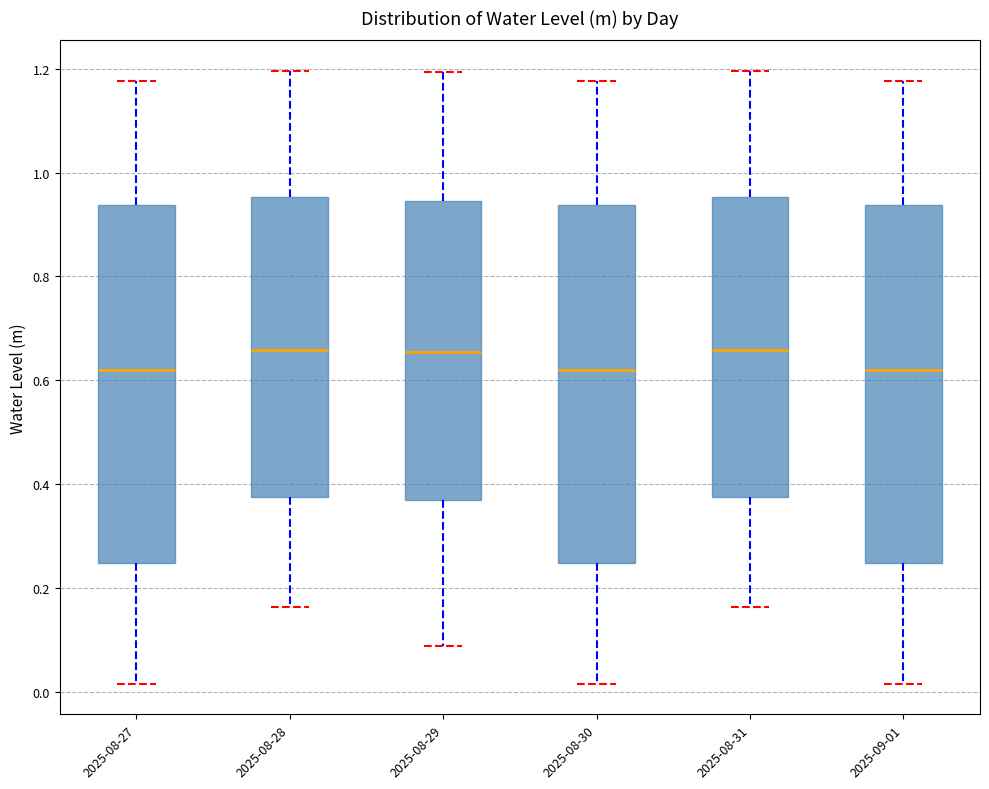

Reading left to right, transcribe this box plot: for each box, give where its median line is, the range the box spans, and where its two whiskers end, as read against the y-axis. The values are not printed on the chart, so give them approximately, as read against the axis.

2025-08-27: median 0.62, box 0.24 to 0.94, whiskers 0.02 to 1.18
2025-08-28: median 0.66, box 0.38 to 0.96, whiskers 0.16 to 1.20
2025-08-29: median 0.66, box 0.38 to 0.94, whiskers 0.08 to 1.20
2025-08-30: median 0.62, box 0.24 to 0.94, whiskers 0.02 to 1.18
2025-08-31: median 0.66, box 0.38 to 0.96, whiskers 0.16 to 1.20
2025-09-01: median 0.62, box 0.24 to 0.94, whiskers 0.02 to 1.18